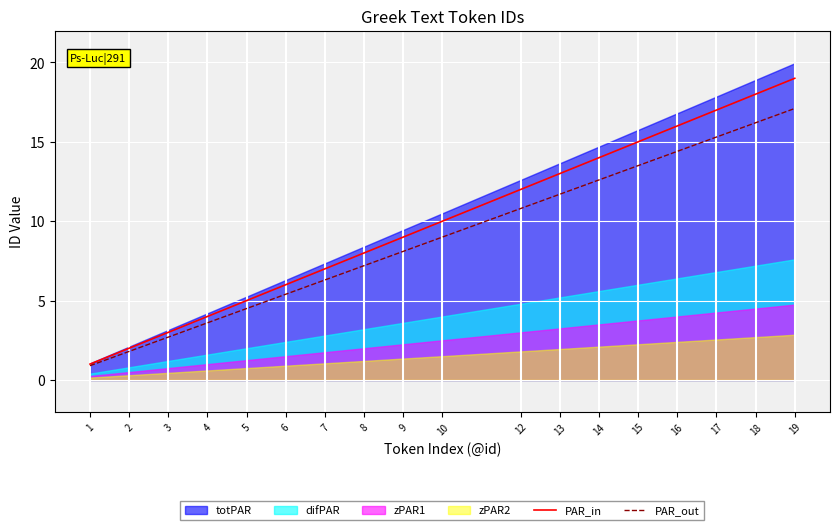

What is the sum of all PAR_in values?

179.0